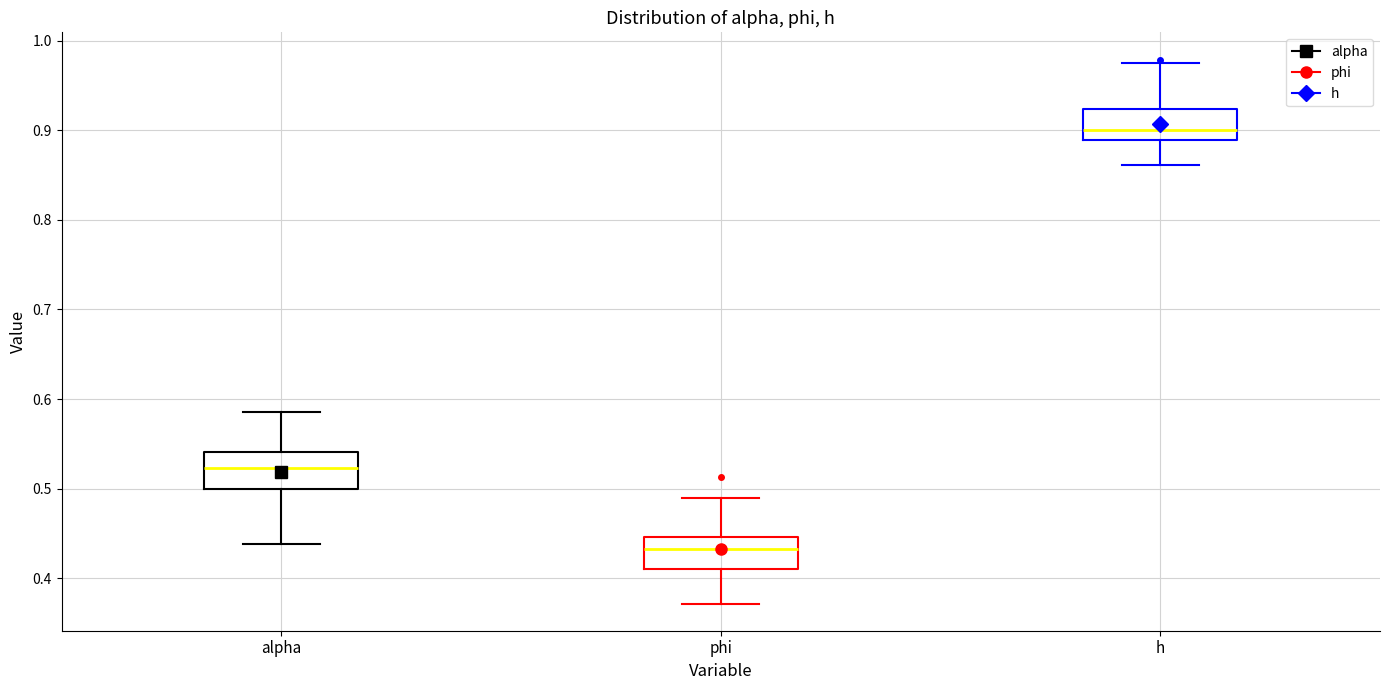

Reading left to right, read every box against the y-axis: the position of its median line, the range the box covers, and the ends of its whiskers. The values are not printed on the chart, so give them approximately, as read against the axis.

alpha: median 0.52, box 0.50 to 0.54, whiskers 0.44 to 0.59
phi: median 0.43, box 0.41 to 0.45, whiskers 0.37 to 0.49
h: median 0.90, box 0.89 to 0.92, whiskers 0.86 to 0.98